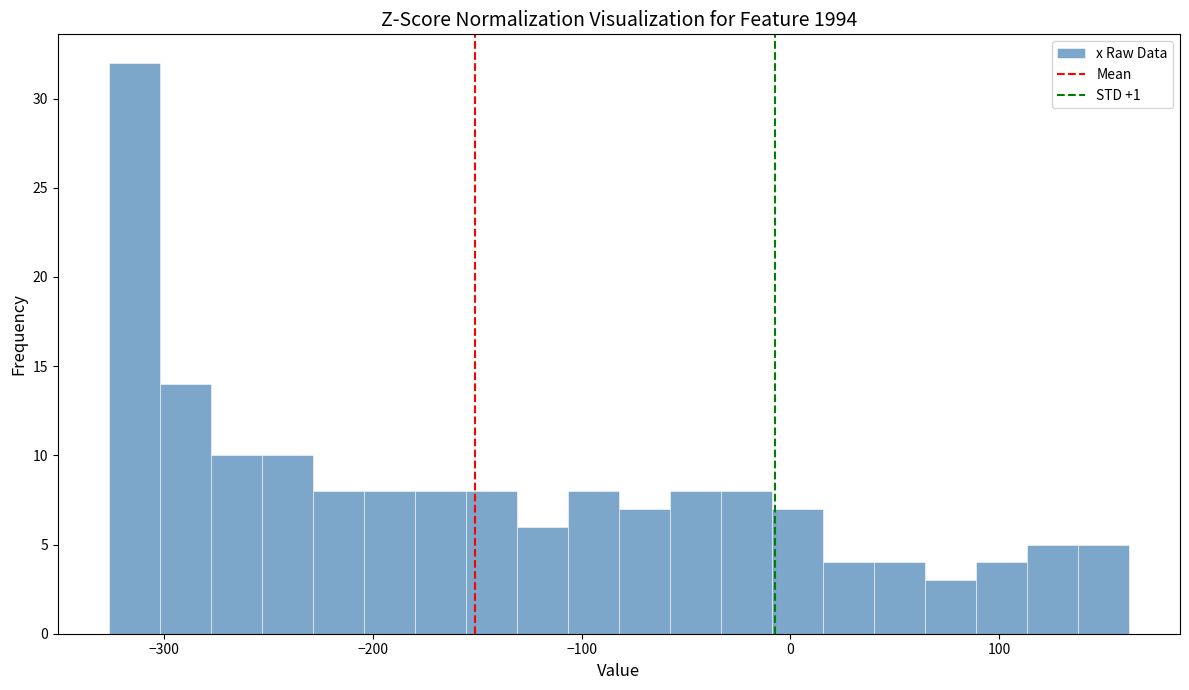

Read against the x-axis, roughly where is the centre of the tallest bar?

-310